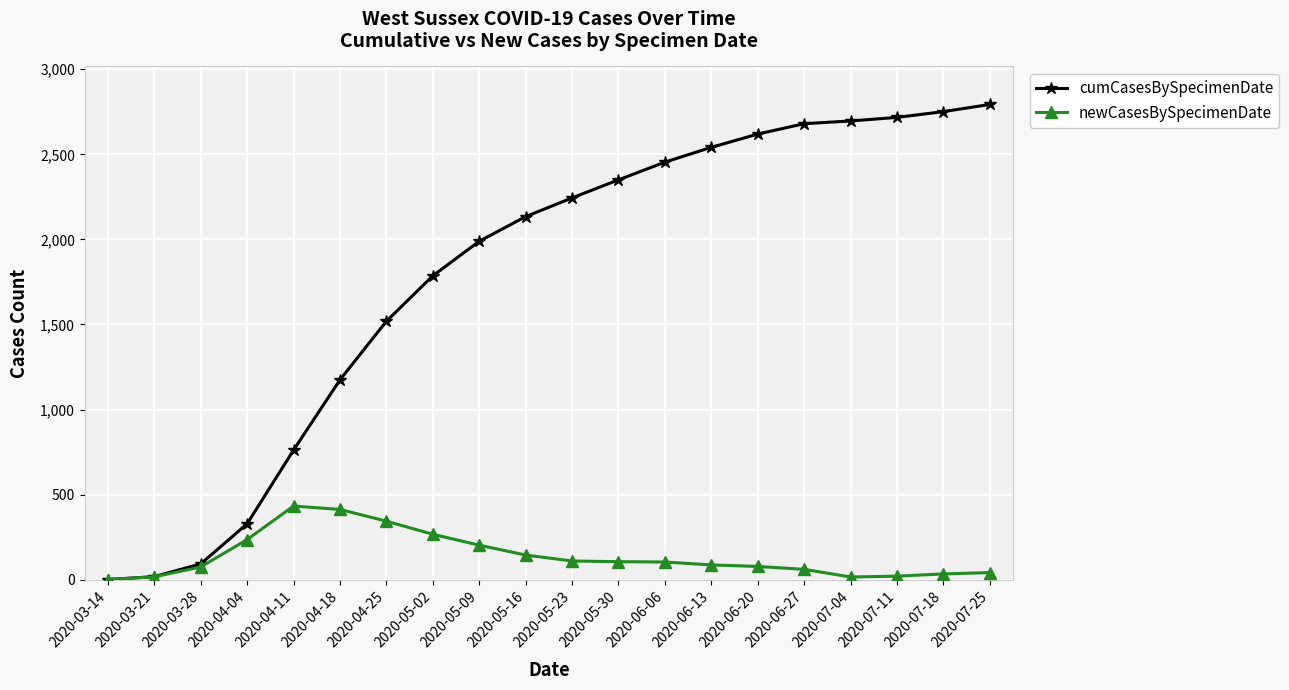

The value of newCasesBySpecimenDate at 2020-04-04 is 236. True or false?

True